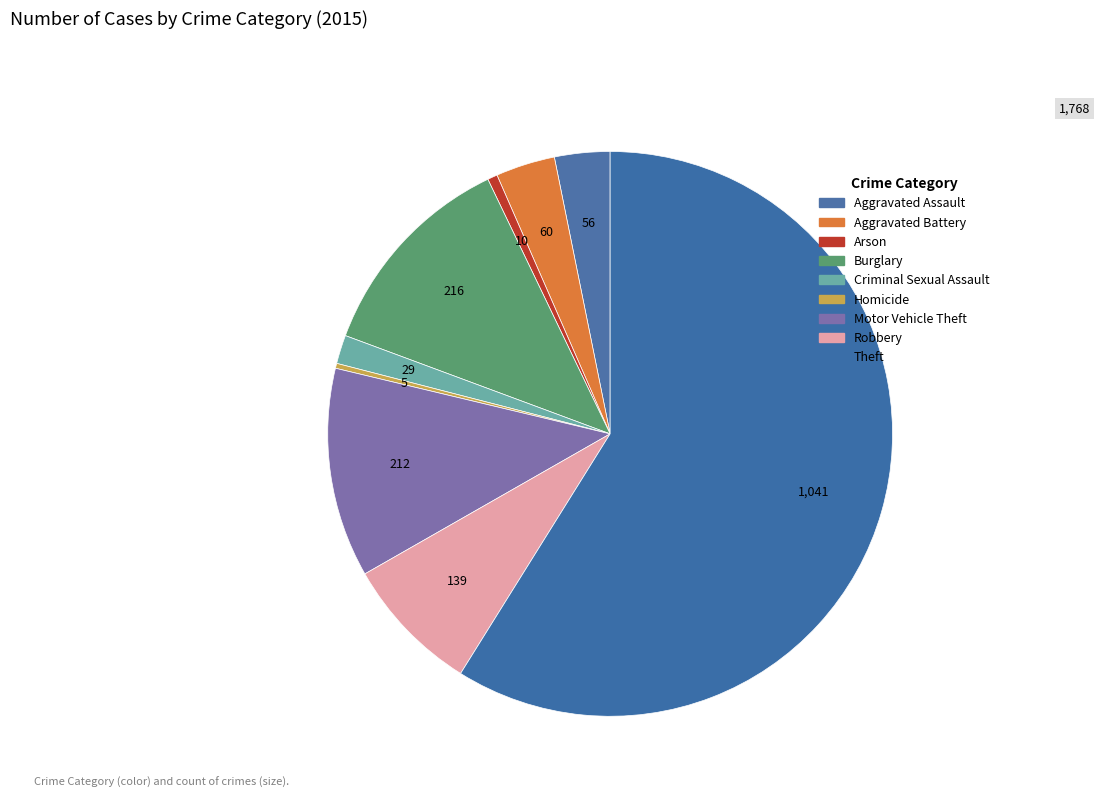

What percentage do Aggravated Battery and Criminal Sexual Assault together represent?

5.0%